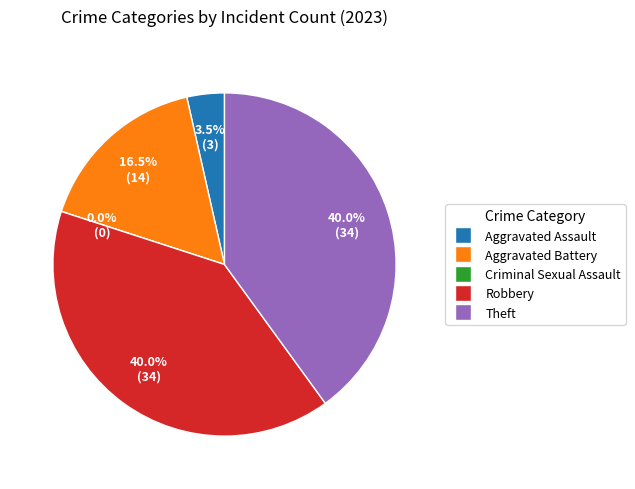

Is the sum of Robbery and Criminal Sexual Assault greater than half?

No